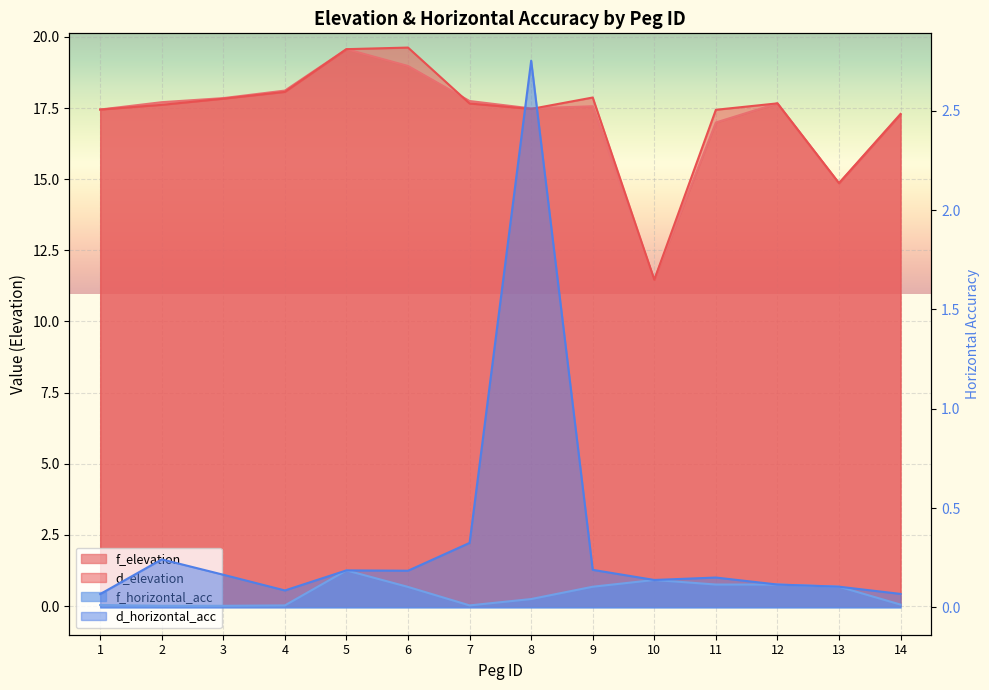

The d_elevation series shows 17.9 at 9. True or false?

True